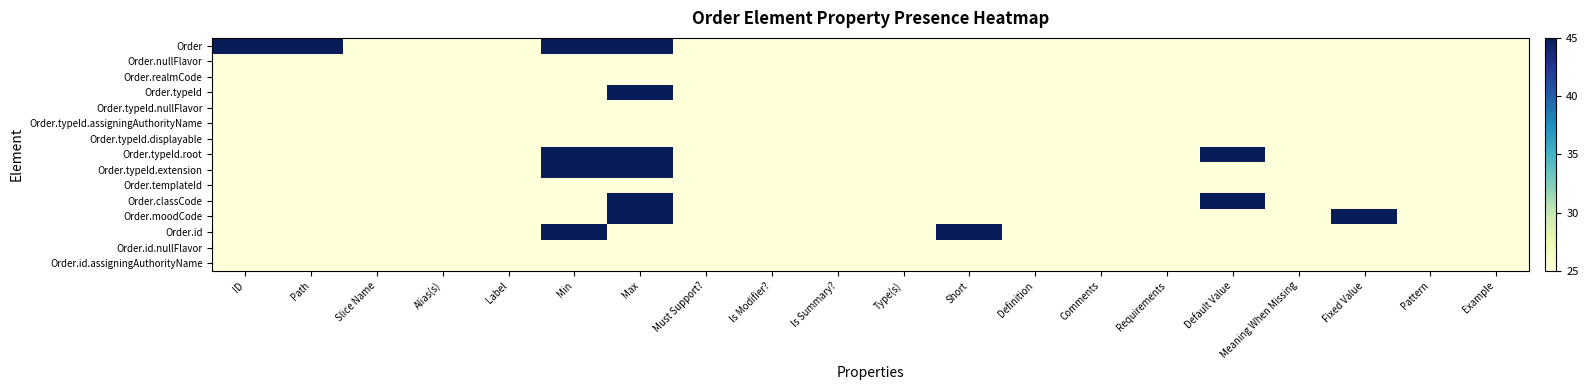

Which label corresponds to the largest value in the chart?

ID